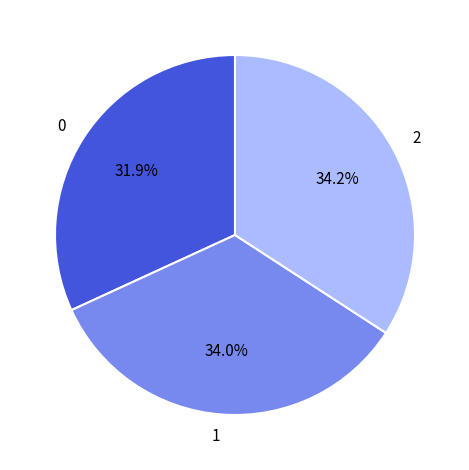

To the nearest percent, what percentage of the pie is 2?

34%